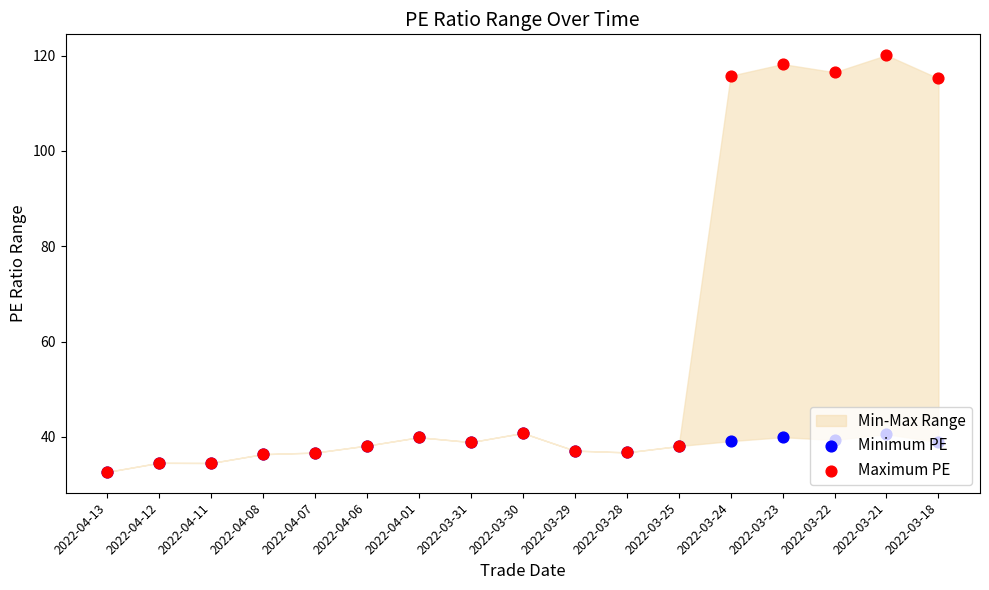

At which category is the sum across all series the highest?

2022-03-21